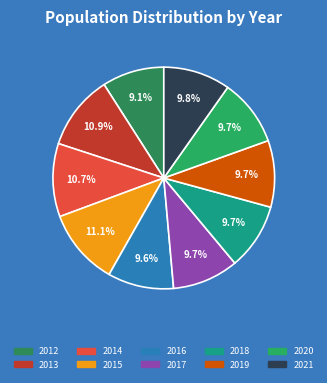

Does 2017 represent more than half of the total?

No